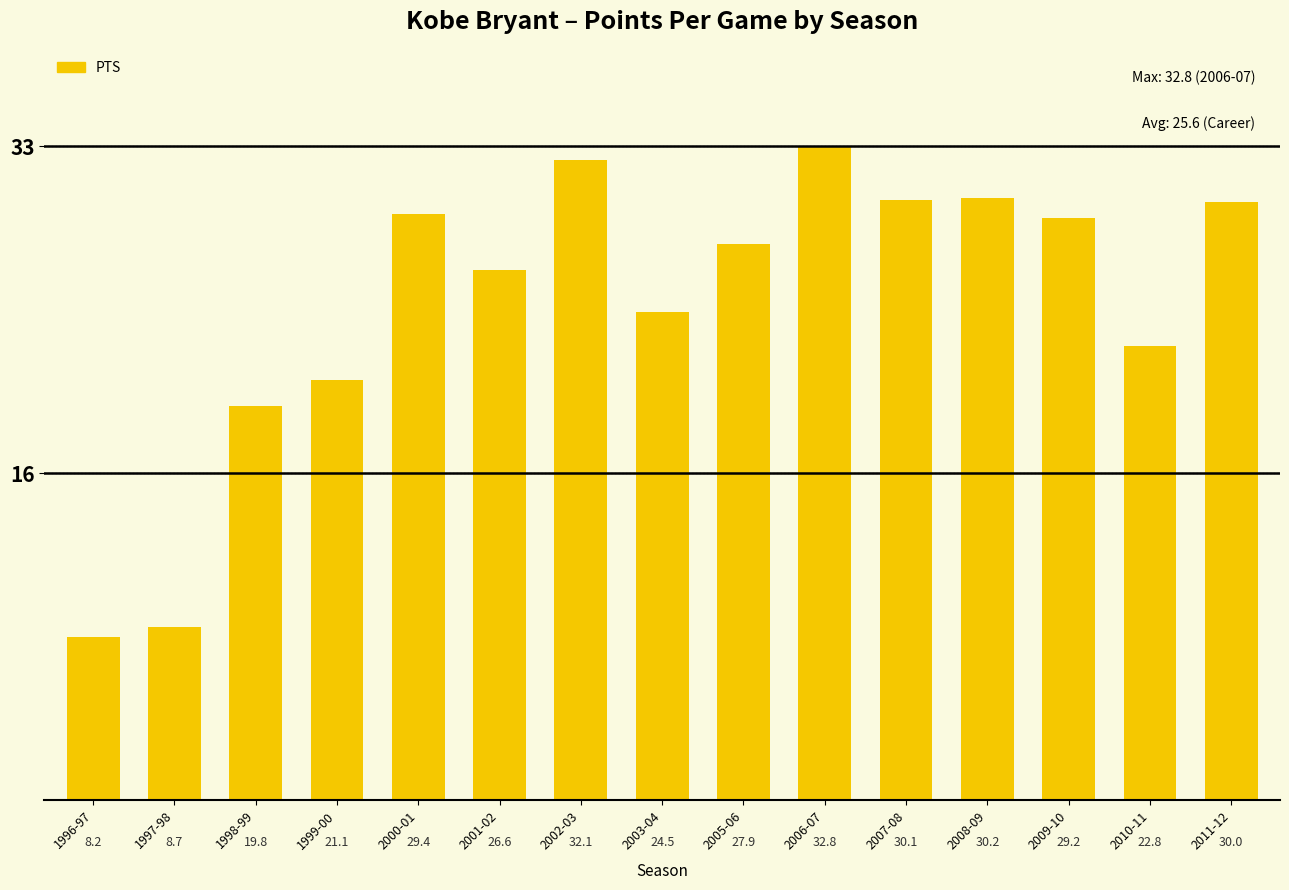

Rank the categories by value from highest to lowest.

2006-07, 2002-03, 2008-09, 2007-08, 2011-12, 2000-01, 2009-10, 2005-06, 2001-02, 2003-04, 2010-11, 1999-00, 1998-99, 1997-98, 1996-97